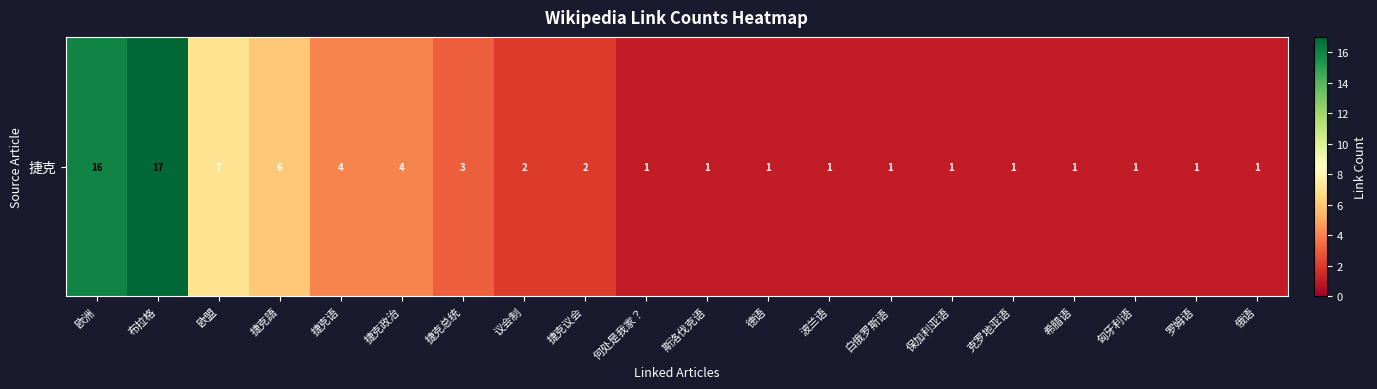

What is the sum of the values at 白俄罗斯语 and 捷克总统?

4